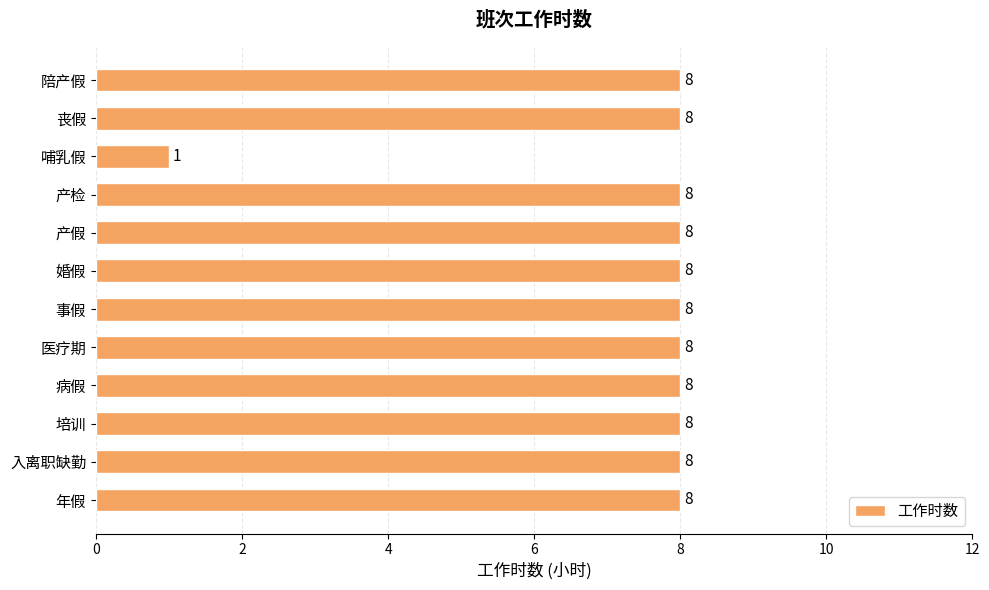

Count the values in the range 8 to 9.

11